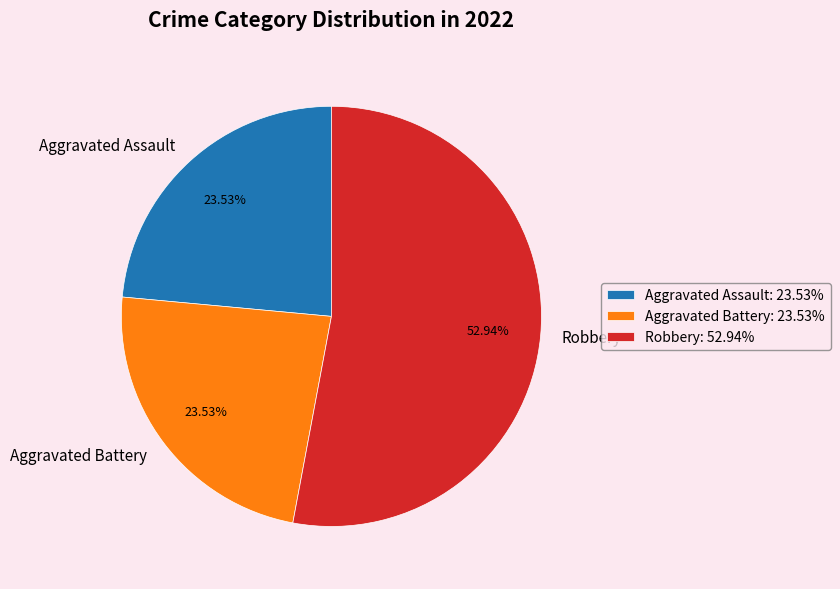

Is the sum of Robbery and Aggravated Assault greater than half?

Yes